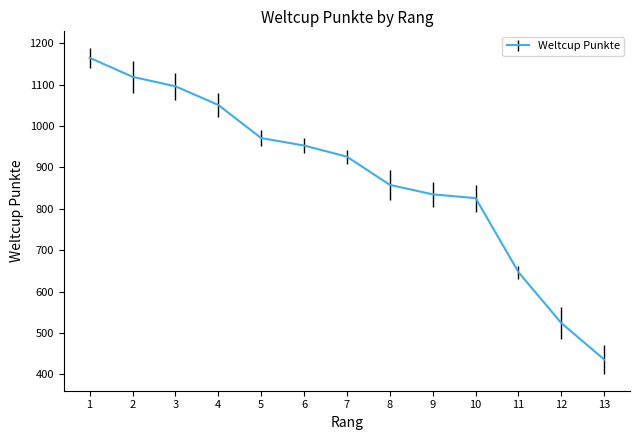

What is the difference between the values at 6 and 8?

95